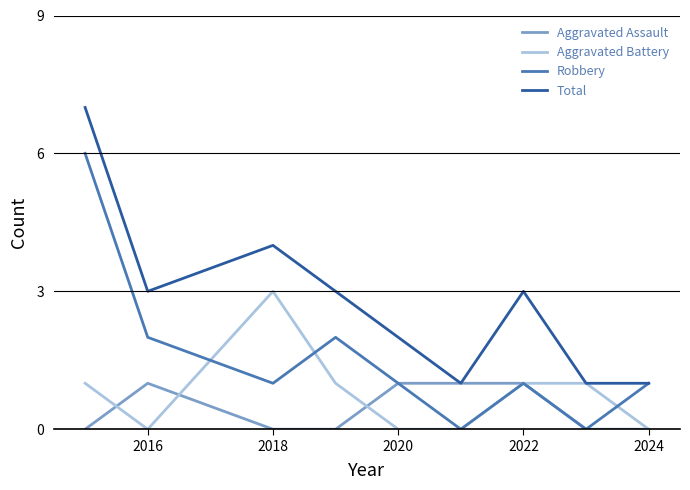

List the series in order of their peak value, lowest first.

Aggravated Assault, Aggravated Battery, Robbery, Total